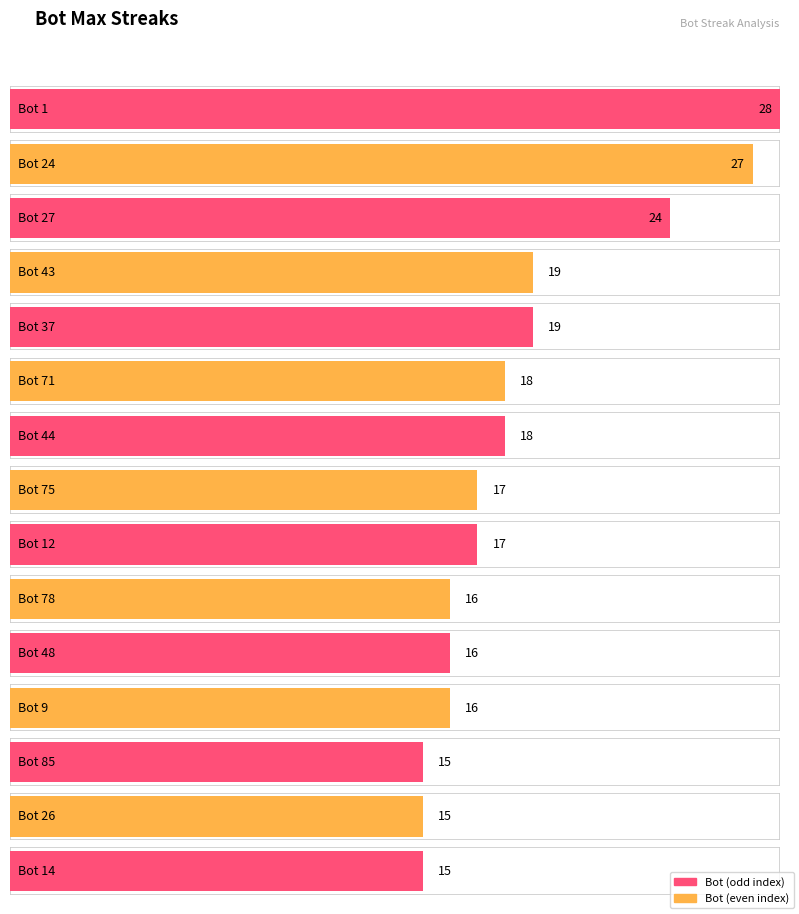

What is the label of the 6th bar from the left?

Bot 71